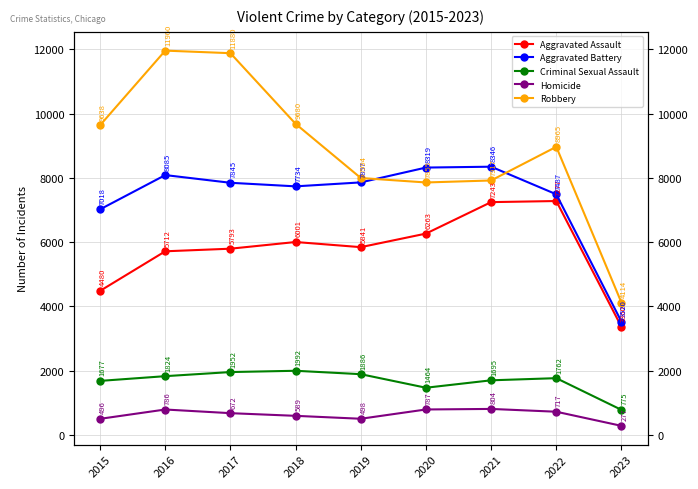

True or false: Aggravated Assault and Robbery intersect in this chart.

False